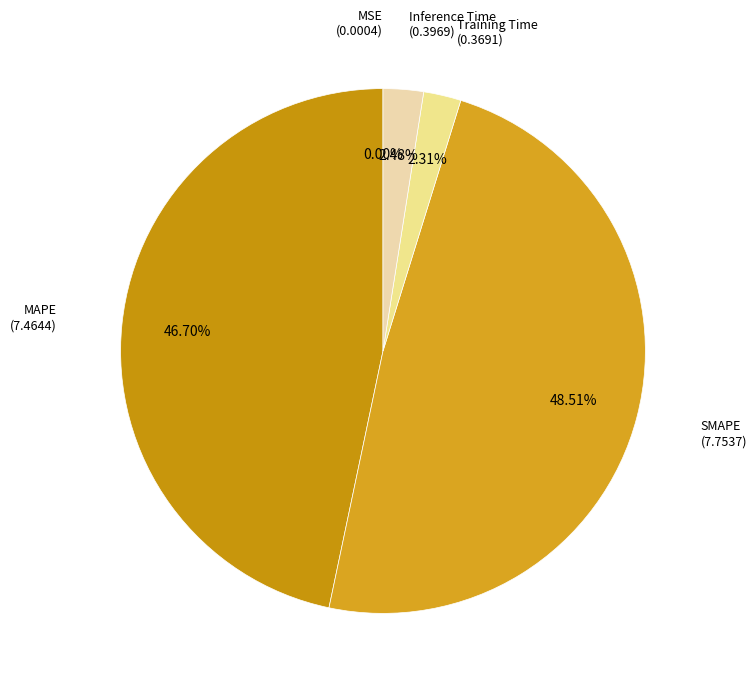

To the nearest percent, what portion does Inference Time represent?

2%